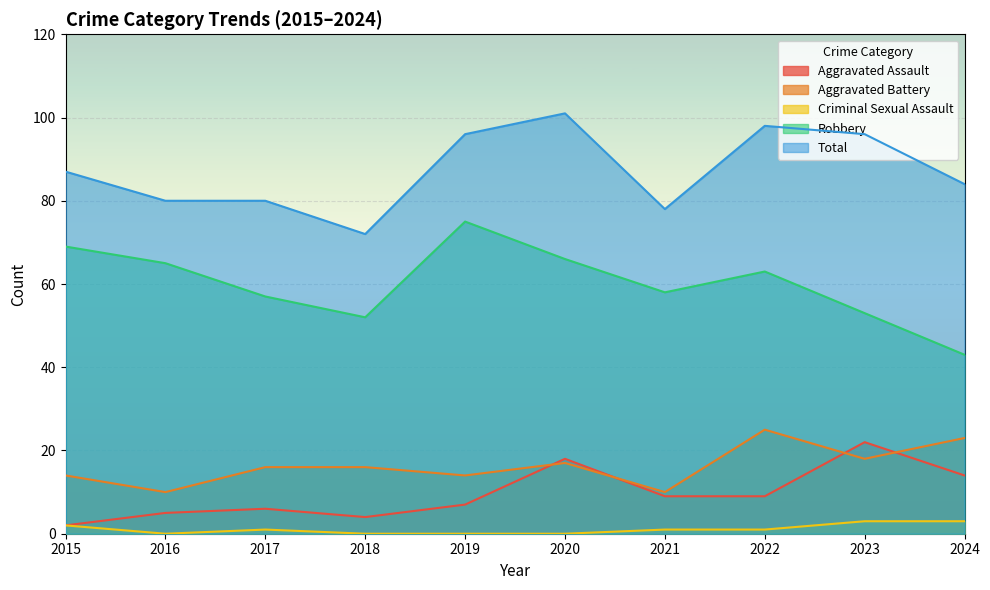

True or false: Total and Criminal Sexual Assault cross at least once.

False